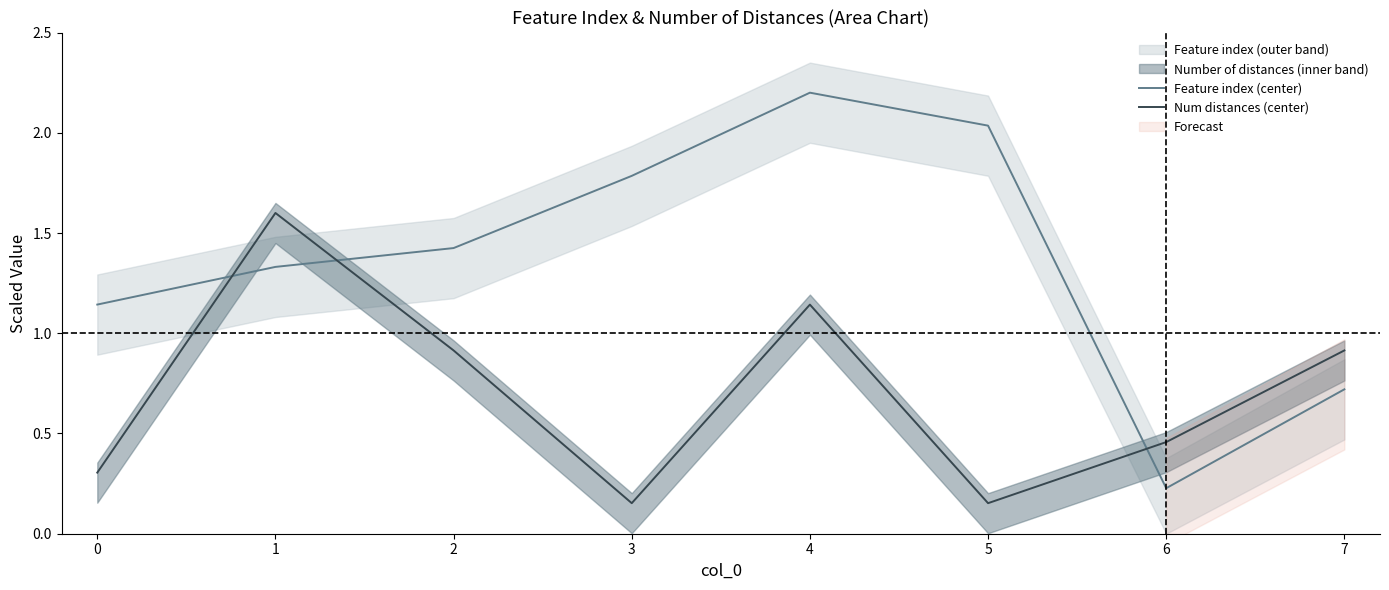

After their last crossing, which series has the higher values: Feature index (center) or Num distances (center)?

Num distances (center)